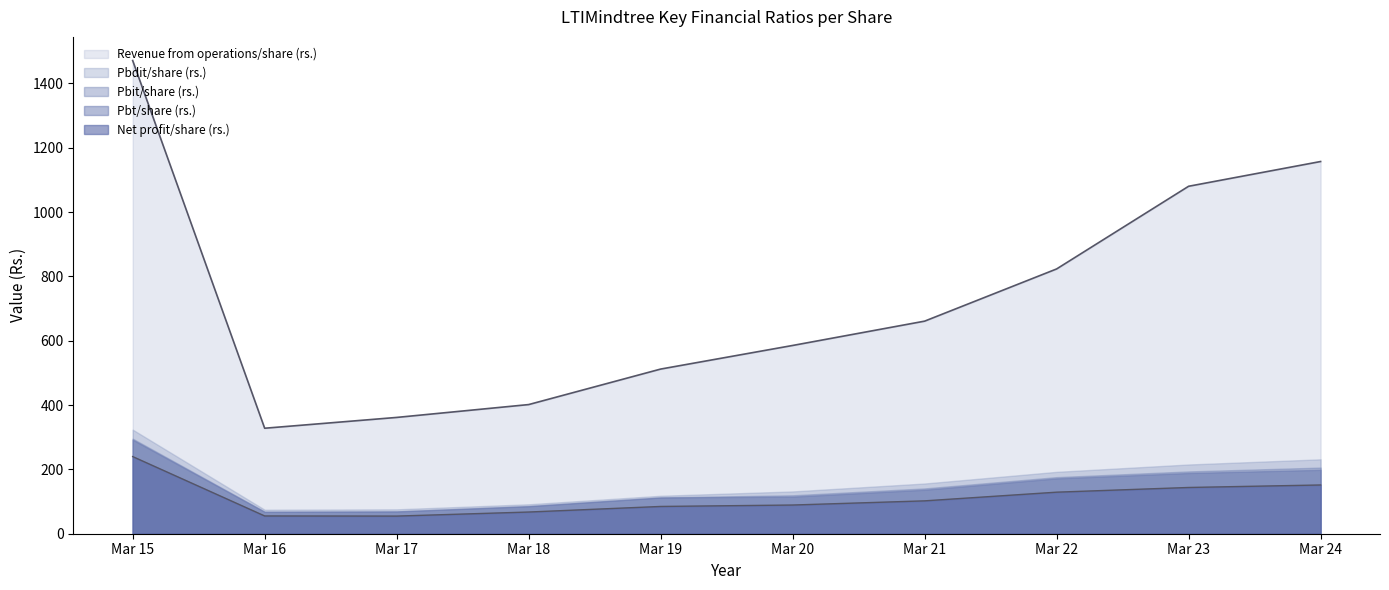

Reading left to right, extract all data points from this chart.

Revenue from operations/share (rs.): Mar 15=1471.1	Mar 16=328.0	Mar 17=361.6	Mar 18=401.5	Mar 19=511.9	Mar 20=585.3	Mar 21=660.9	Mar 22=823.2	Mar 23=1080.2	Mar 24=1157.2
Pbdit/share (rs.): Mar 15=323.6	Mar 16=74.6	Mar 17=75.8	Mar 18=91.5	Mar 19=117.9	Mar 20=131.5	Mar 21=156.1	Mar 22=192.4	Mar 23=215.2	Mar 24=231.3
Pbit/share (rs.): Mar 15=295.5	Mar 16=68.5	Mar 17=69.4	Mar 18=86.2	Mar 19=112.9	Mar 20=119.5	Mar 21=140.8	Mar 22=175.9	Mar 23=193.7	Mar 24=205.6
Pbt/share (rs.): Mar 15=292.3	Mar 16=67.9	Mar 17=69.2	Mar 18=85.4	Mar 19=112.6	Mar 20=115.3	Mar 21=136.7	Mar 22=172.0	Mar 23=188.8	Mar 24=198.6
Net profit/share (rs.): Mar 15=239.9	Mar 16=55.2	Mar 17=54.8	Mar 18=67.5	Mar 19=84.8	Mar 20=89.2	Mar 21=102.2	Mar 22=129.2	Mar 23=143.8	Mar 24=151.6